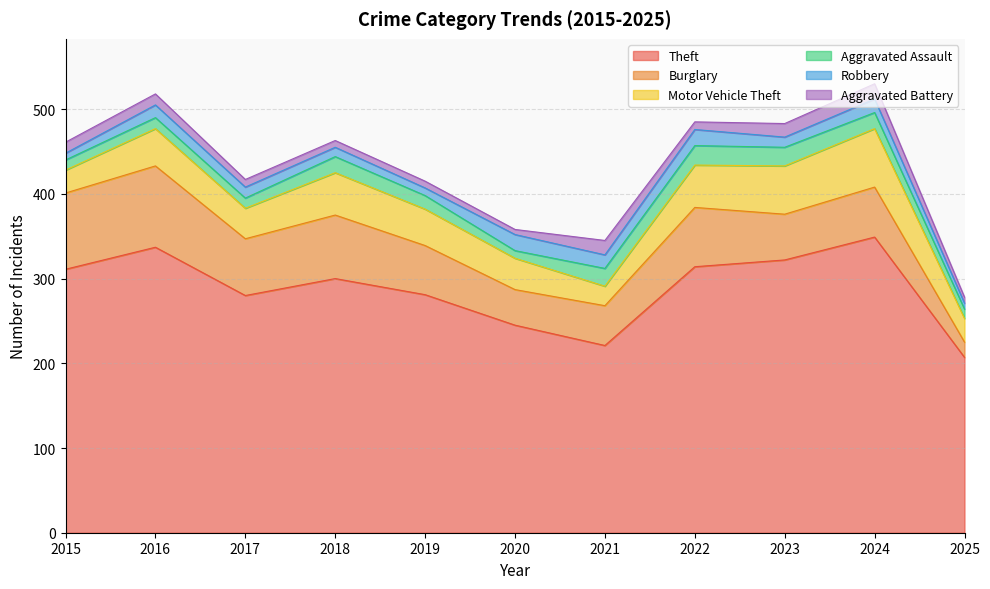

Reading left to right, transcribe all the data shown in this chart.

Theft: 2015=311	2016=337	2017=280	2018=300	2019=281	2020=245	2021=221	2022=314	2023=322	2024=349	2025=207
Burglary: 2015=90	2016=96	2017=67	2018=75	2019=58	2020=42	2021=47	2022=70	2023=54	2024=59	2025=18
Motor Vehicle Theft: 2015=27	2016=44	2017=36	2018=50	2019=43	2020=37	2021=23	2022=50	2023=57	2024=69	2025=28
Aggravated Assault: 2015=12	2016=13	2017=12	2018=19	2019=16	2020=9	2021=21	2022=23	2023=22	2024=19	2025=11
Robbery: 2015=8	2016=15	2017=13	2018=11	2019=9	2020=19	2021=16	2022=19	2023=12	2024=16	2025=7
Aggravated Battery: 2015=13	2016=13	2017=9	2018=8	2019=8	2020=6	2021=17	2022=9	2023=16	2024=18	2025=7